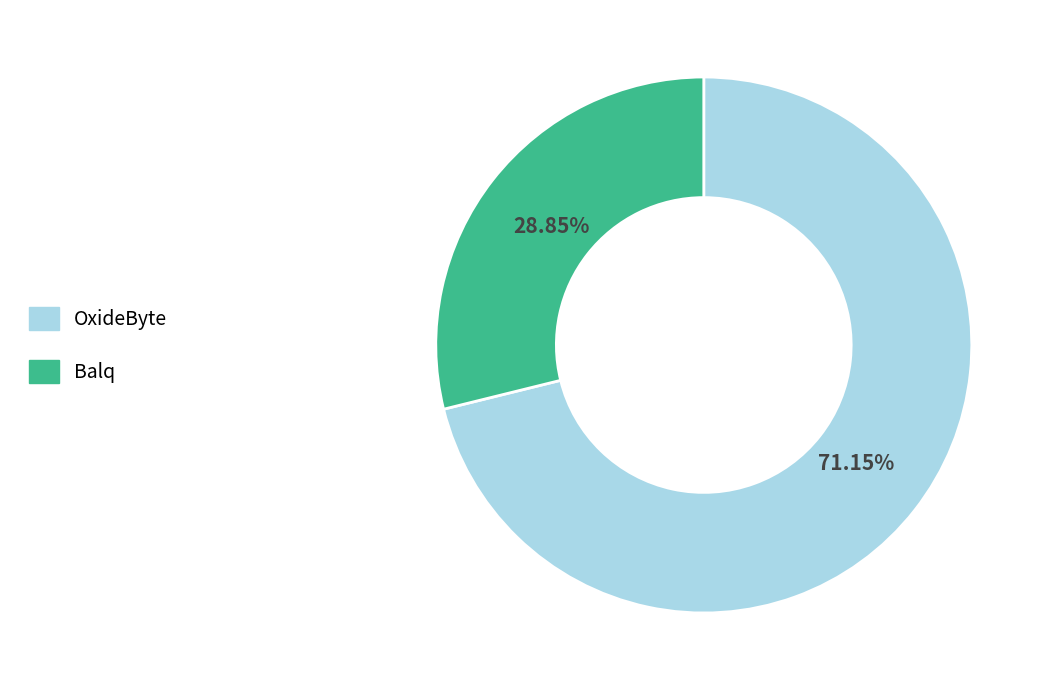

Which slice represents more than half of the pie?

OxideByte